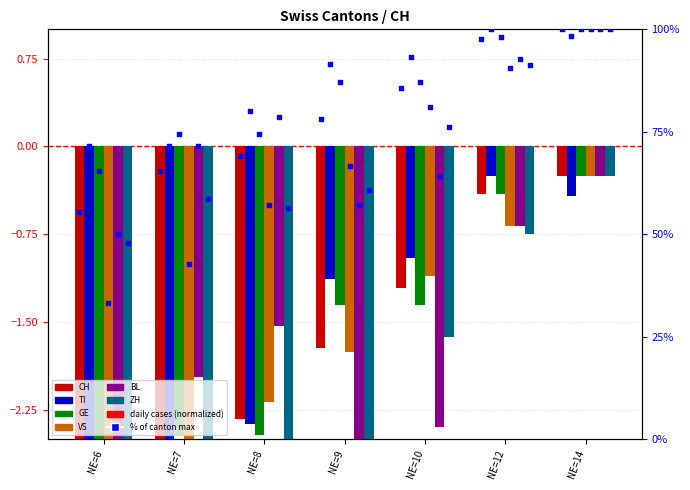

At how many categories does at least one series exceed 71?

7